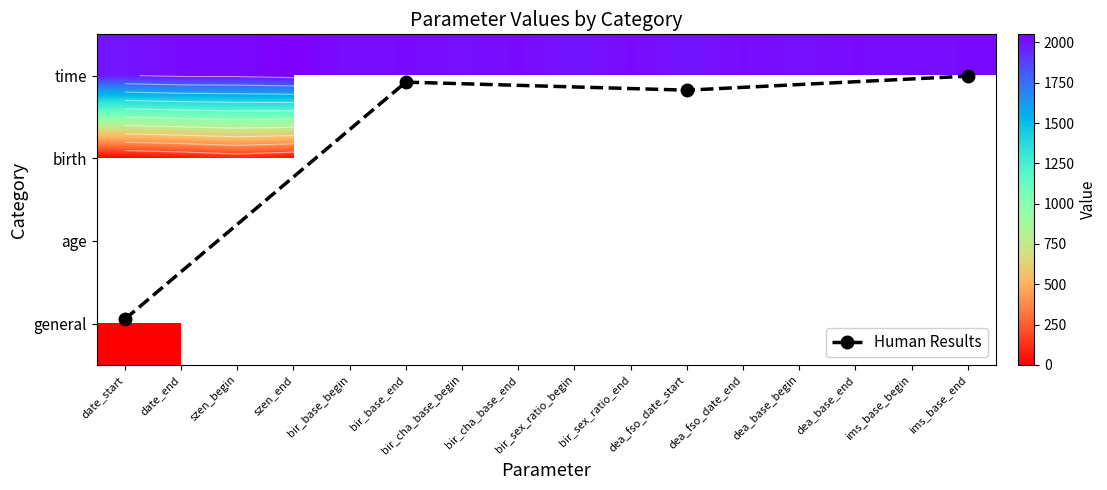

What is the total value across all series at dea_fso_date_end?

2019